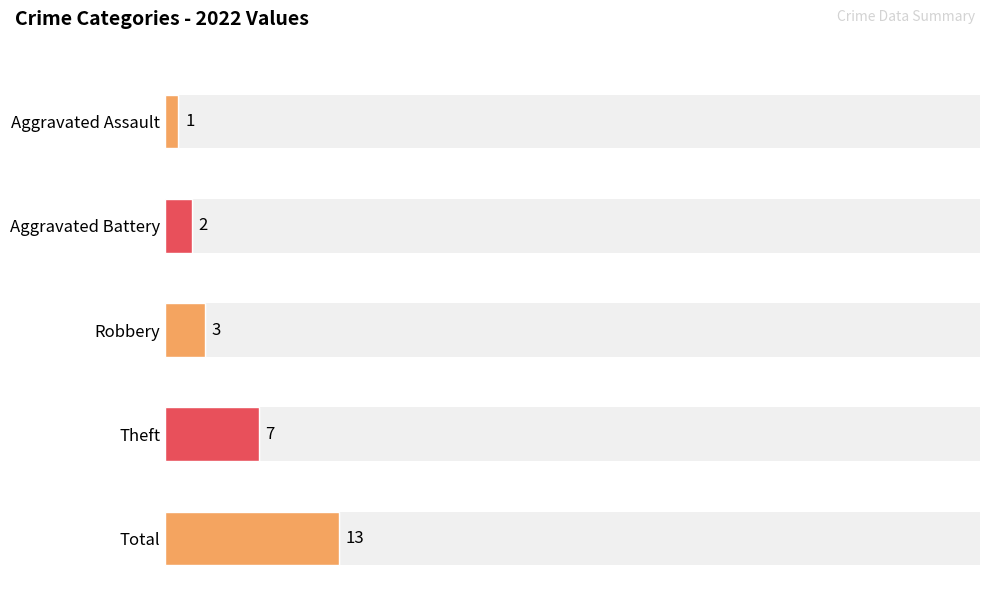

Is the value of Robbery at 2015 greater than the value of Aggravated Assault at 2019?

Yes